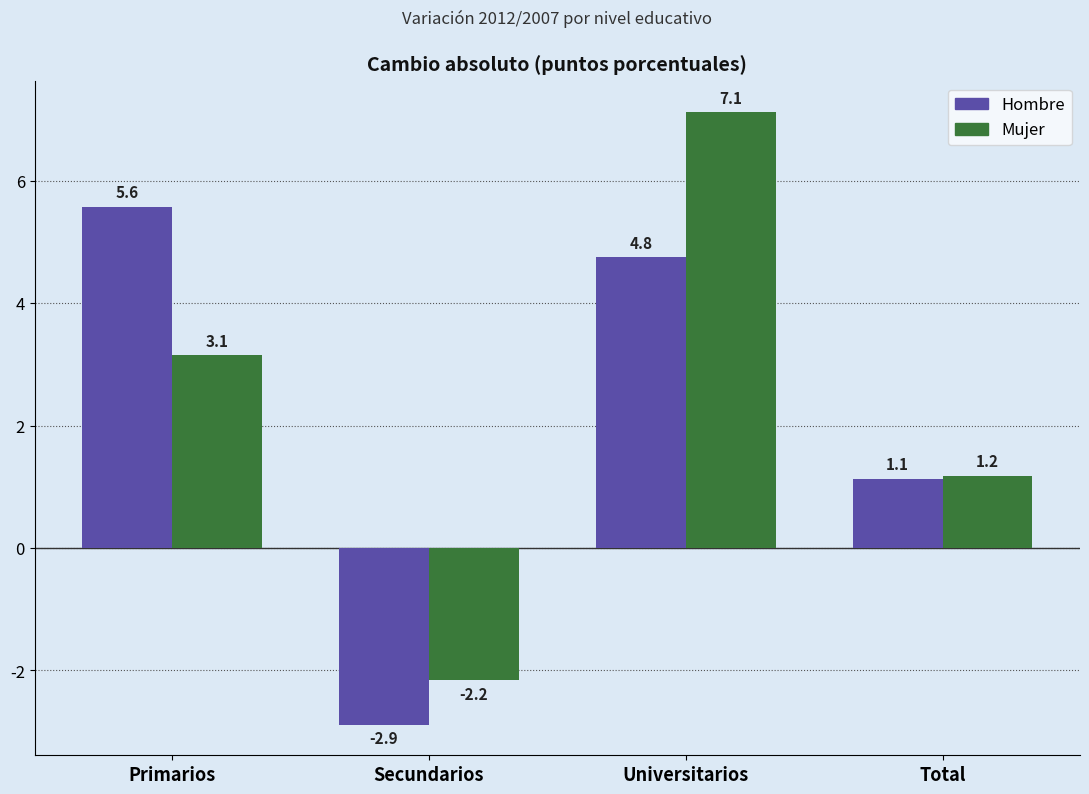

Reading right to left, extract all data points from this chart.

Hombre: 1.1	4.8	-2.9	5.6
Mujer: 1.2	7.1	-2.2	3.1